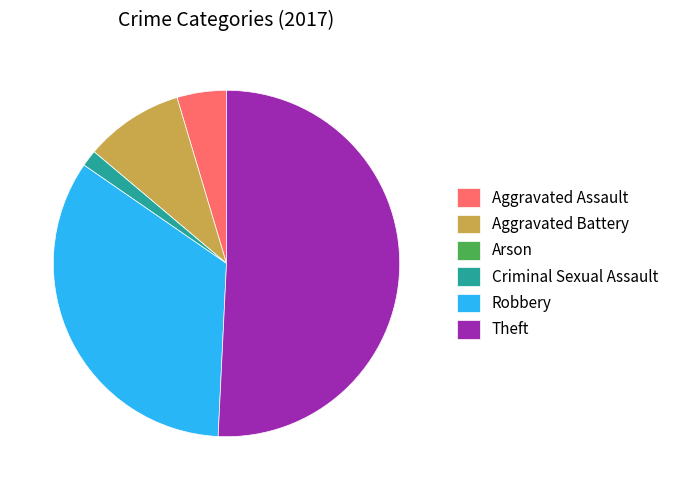

Does any single category account for the majority?

Yes